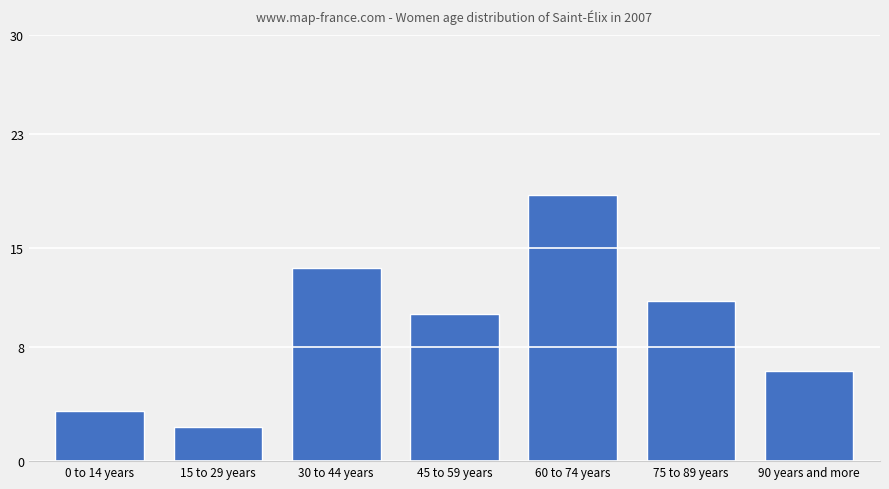

The value at 15 to 29 years is 3.5. True or false?

False